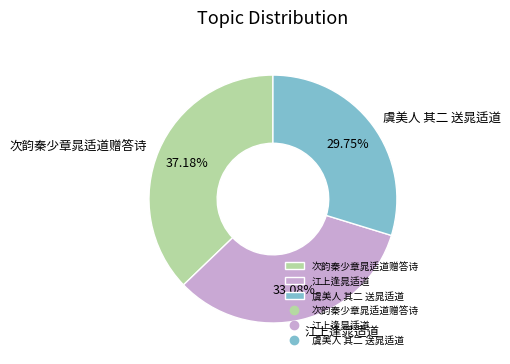

How many slices are in this pie chart?

3